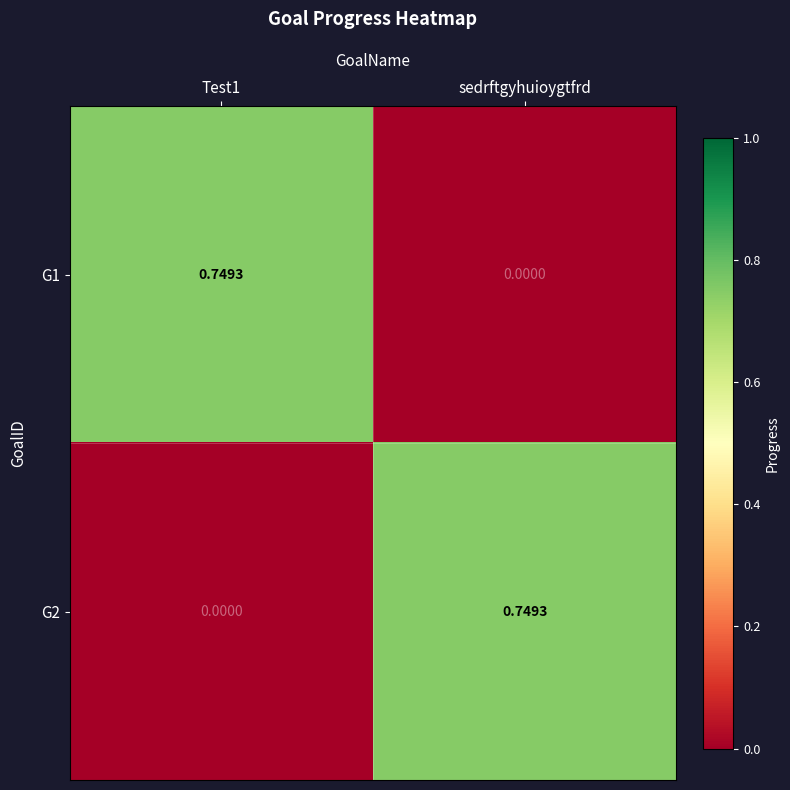

Which category has the highest value in the G2 series?

sedrftgyhuioygtfrd